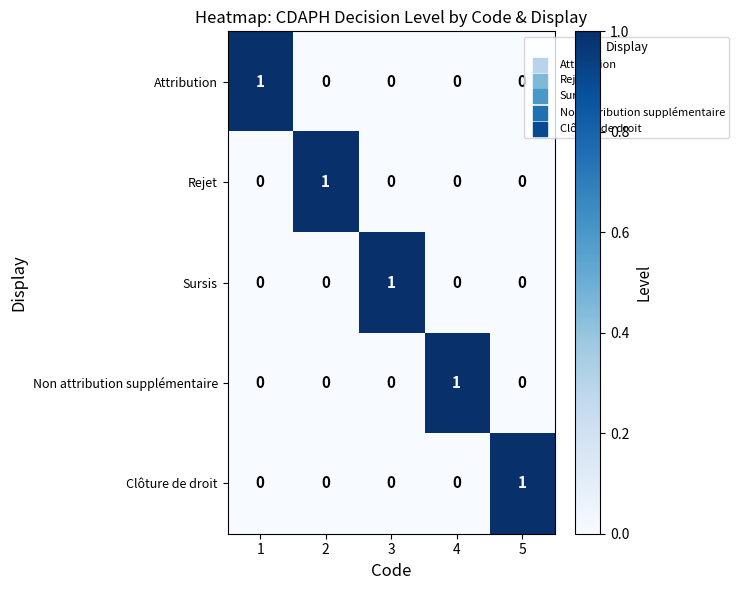

What is the spread (max minus min) of values at 4?

1